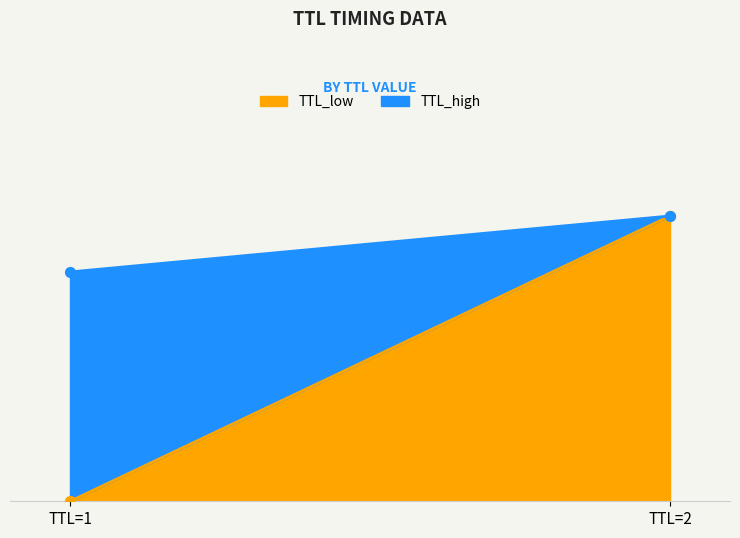

Which series has the widest spread of Y values?

TTL_low